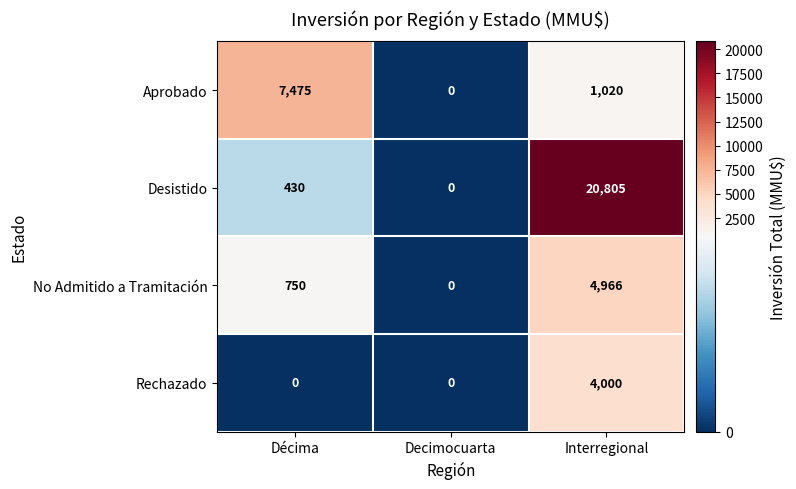

Reading left to right, what are all the values shown in this chart?

Aprobado: Décima=7475	Decimocuarta=0	Interregional=1020
Desistido: Décima=430	Decimocuarta=0	Interregional=20805
No Admitido a Tramitación: Décima=750	Decimocuarta=0	Interregional=4966
Rechazado: Décima=0	Decimocuarta=0	Interregional=4000